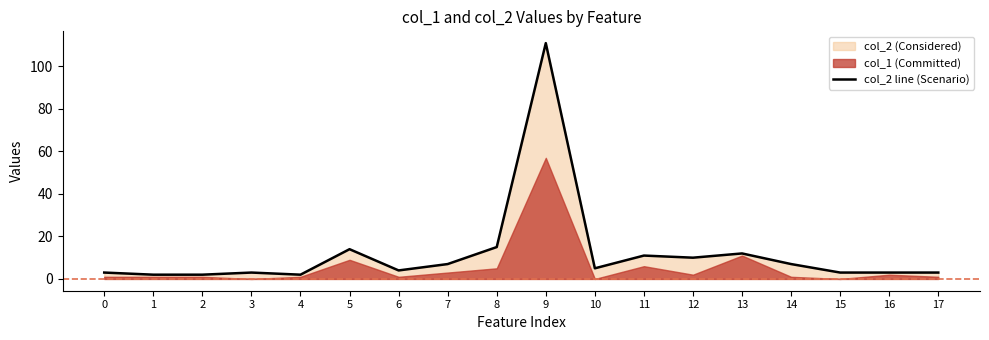

What is the difference between the second highest and second lowest values?

13